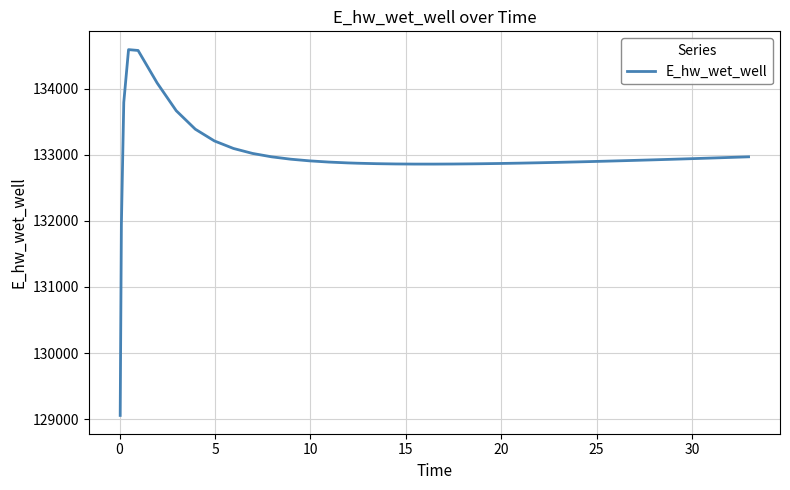

What is the greatest value displayed?

134591.3